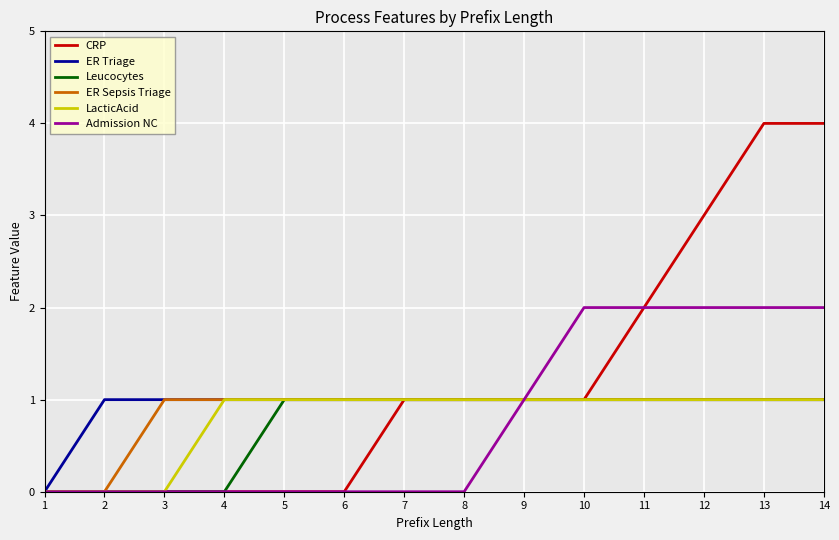

Is the value of LacticAcid at 8 greater than the value of ER Triage at 1?

Yes